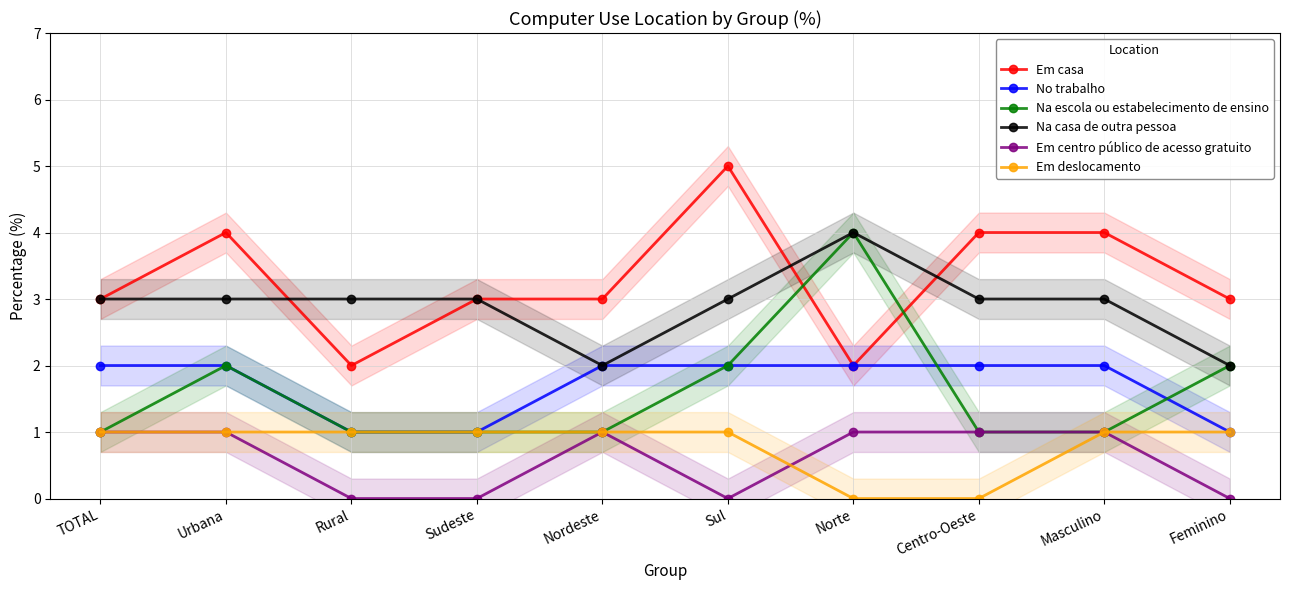

Reading left to right, list all the values displayed in this chart.

Em casa: TOTAL=3	Urbana=4	Rural=2	Sudeste=3	Nordeste=3	Sul=5	Norte=2	Centro-Oeste=4	Masculino=4	Feminino=3
No trabalho: TOTAL=2	Urbana=2	Rural=1	Sudeste=1	Nordeste=2	Sul=2	Norte=2	Centro-Oeste=2	Masculino=2	Feminino=1
Na escola ou estabelecimento de ensino: TOTAL=1	Urbana=2	Rural=1	Sudeste=1	Nordeste=1	Sul=2	Norte=4	Centro-Oeste=1	Masculino=1	Feminino=2
Na casa de outra pessoa: TOTAL=3	Urbana=3	Rural=3	Sudeste=3	Nordeste=2	Sul=3	Norte=4	Centro-Oeste=3	Masculino=3	Feminino=2
Em centro público de acesso gratuito: TOTAL=1	Urbana=1	Rural=0	Sudeste=0	Nordeste=1	Sul=0	Norte=1	Centro-Oeste=1	Masculino=1	Feminino=0
Em deslocamento: TOTAL=1	Urbana=1	Rural=1	Sudeste=1	Nordeste=1	Sul=1	Norte=0	Centro-Oeste=0	Masculino=1	Feminino=1